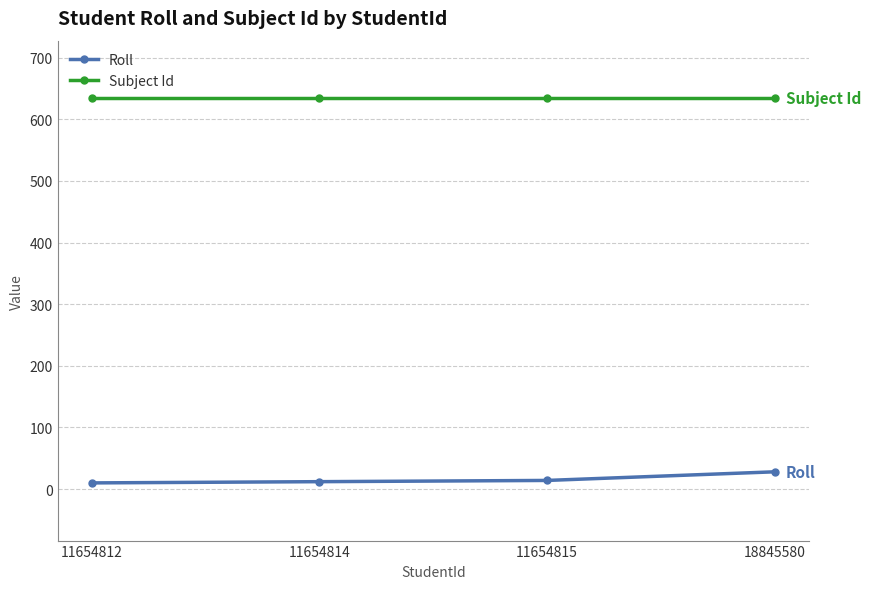

What is the total value across all series at 18845580?

662